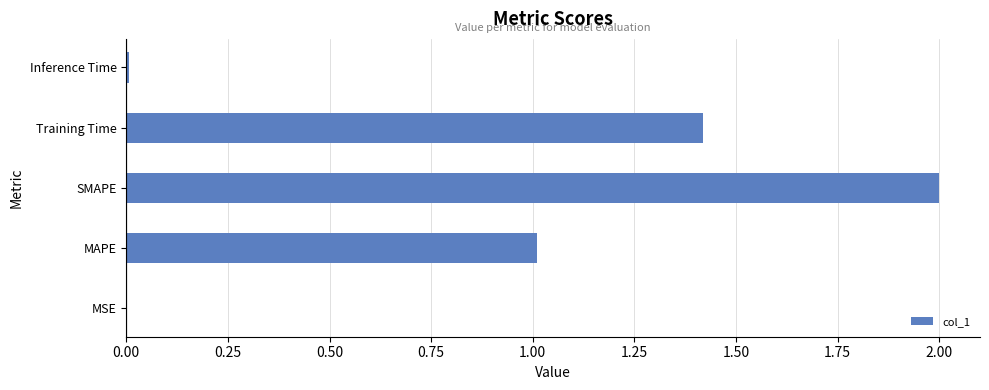

What is the maximum value shown in the chart?

2.0